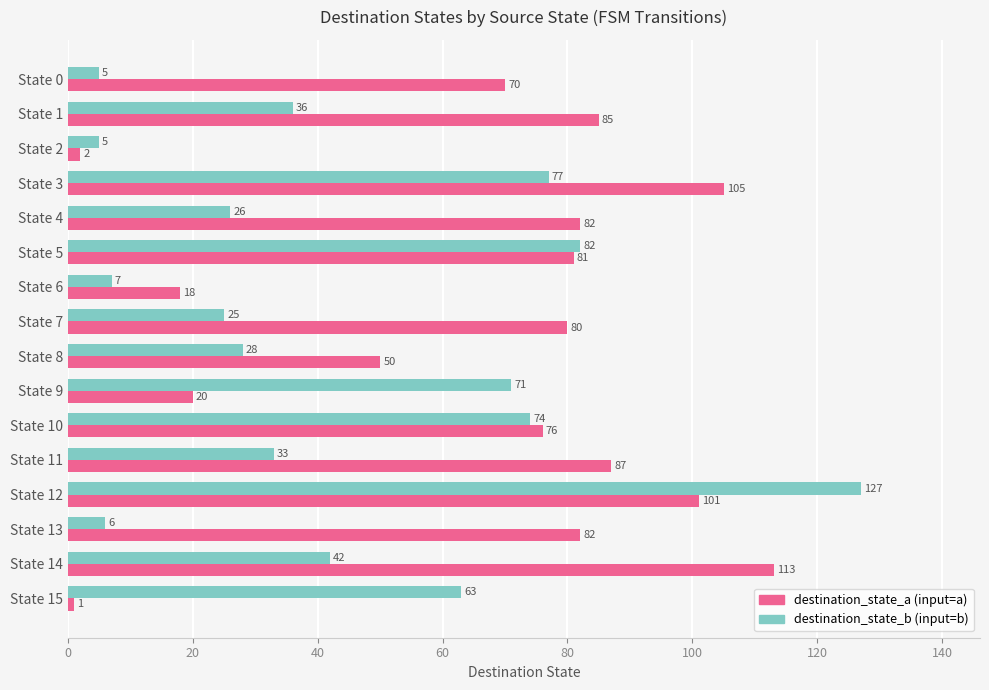

What is the maximum value shown in the chart?

127